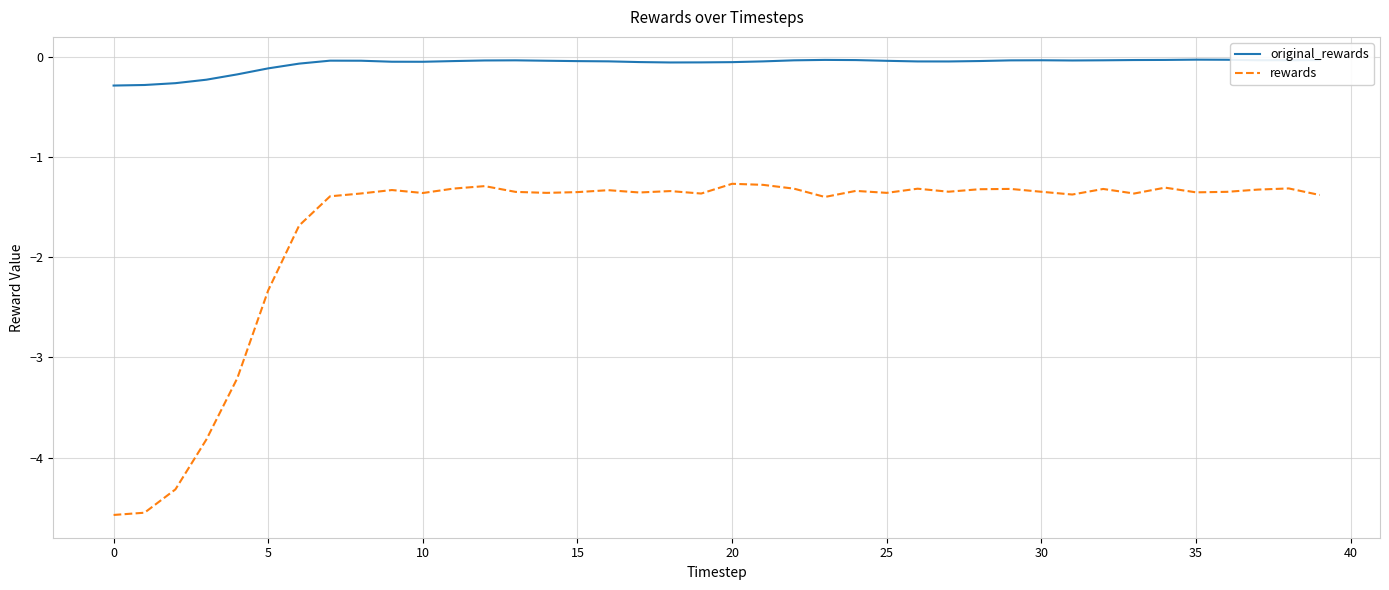

Which series has the largest range (max minus min)?

rewards